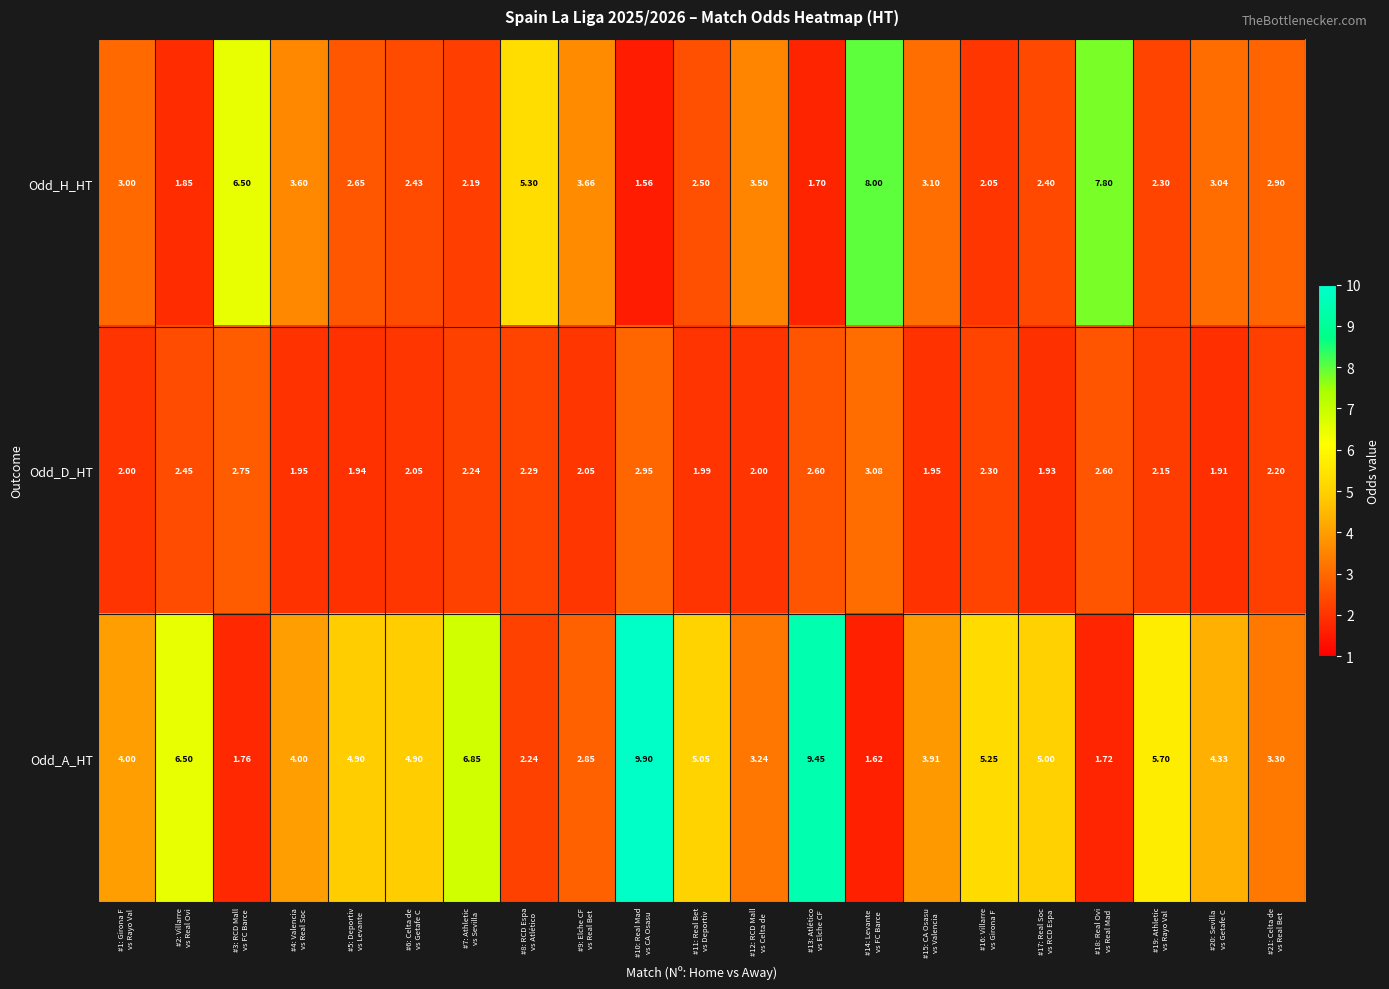

What is the total value across all series at #16: Villarre
vs Girona F?

9.6